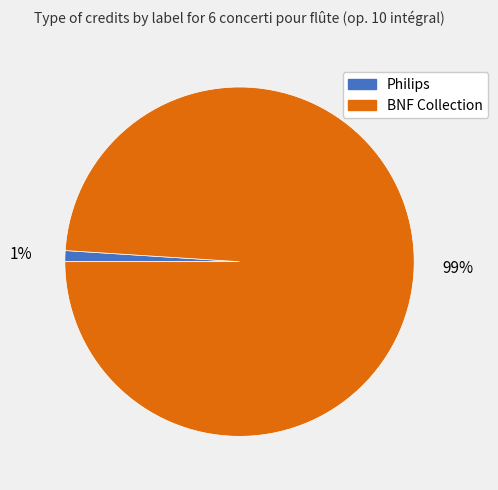

To the nearest percent, what is the average slice percentage?

50%